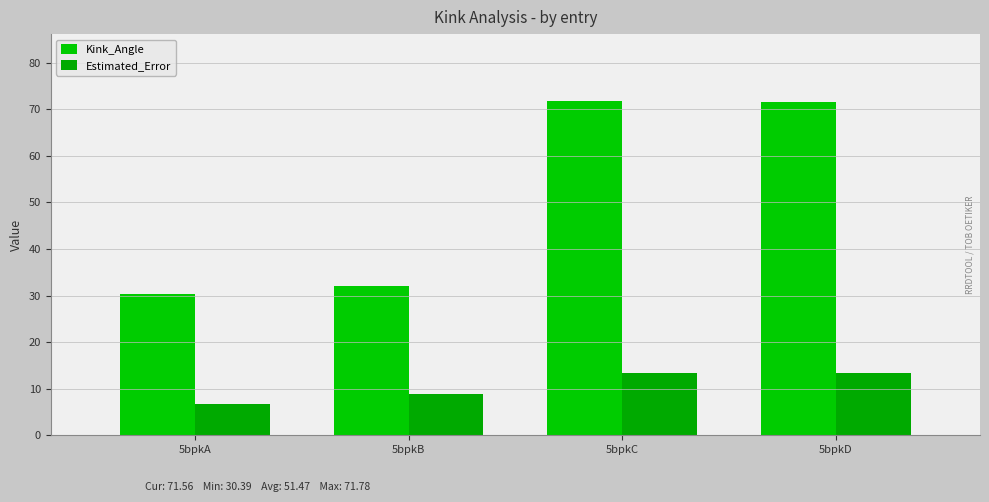

What is the total value across all series at 5bpkC?

85.2